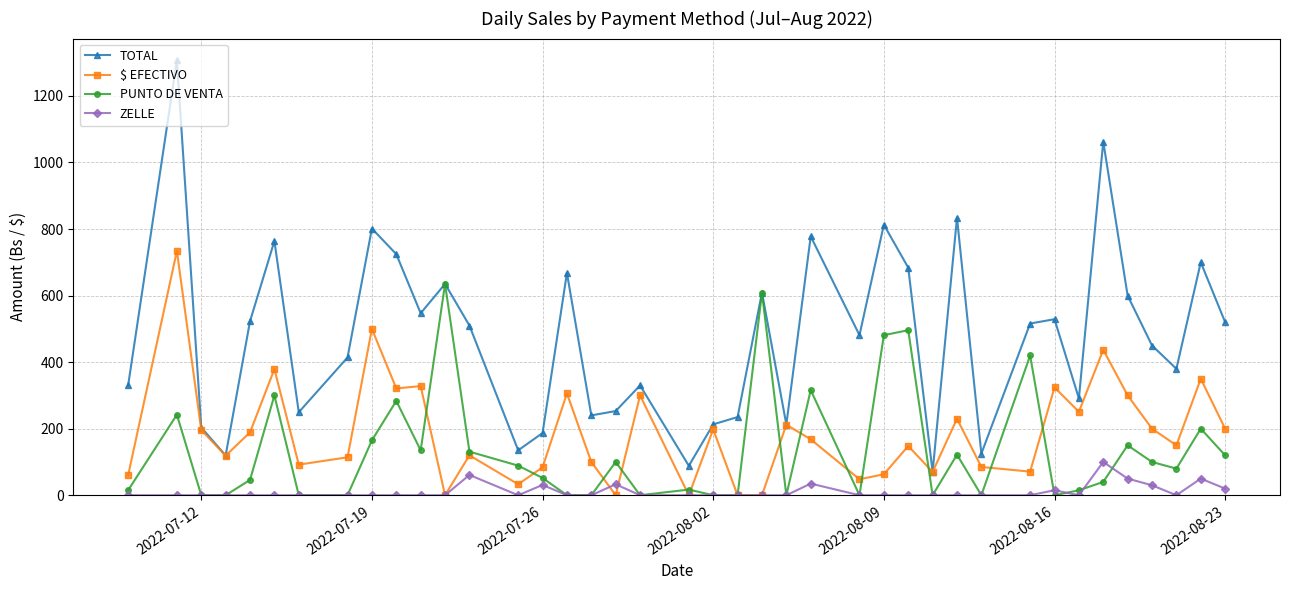

Which series has the largest range (max minus min)?

TOTAL